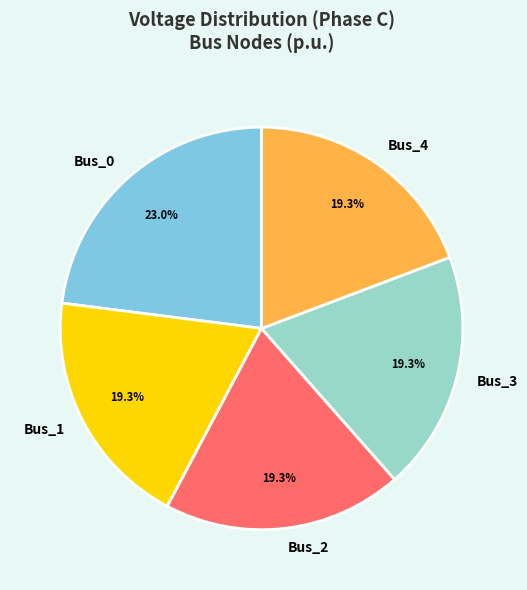

To the nearest percent, what is the difference between the largest and smallest slice percentages?

4%